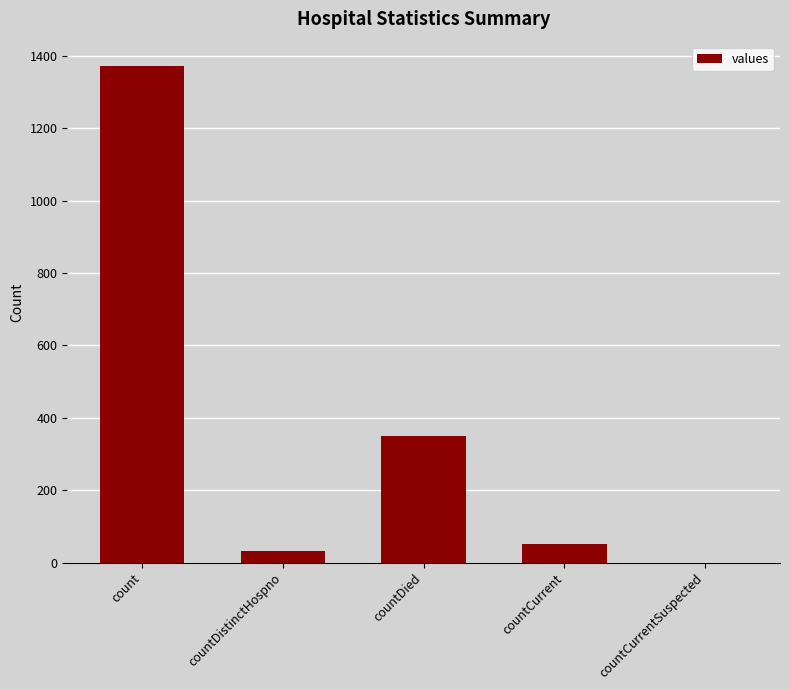

Is it true that the value at countCurrentSuspected is 435?

False